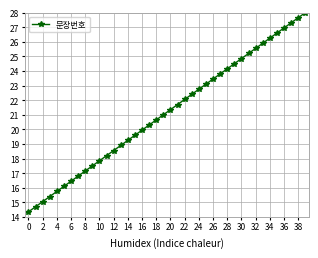

True or false: there are more than 2 points higher than both neighbors.

False